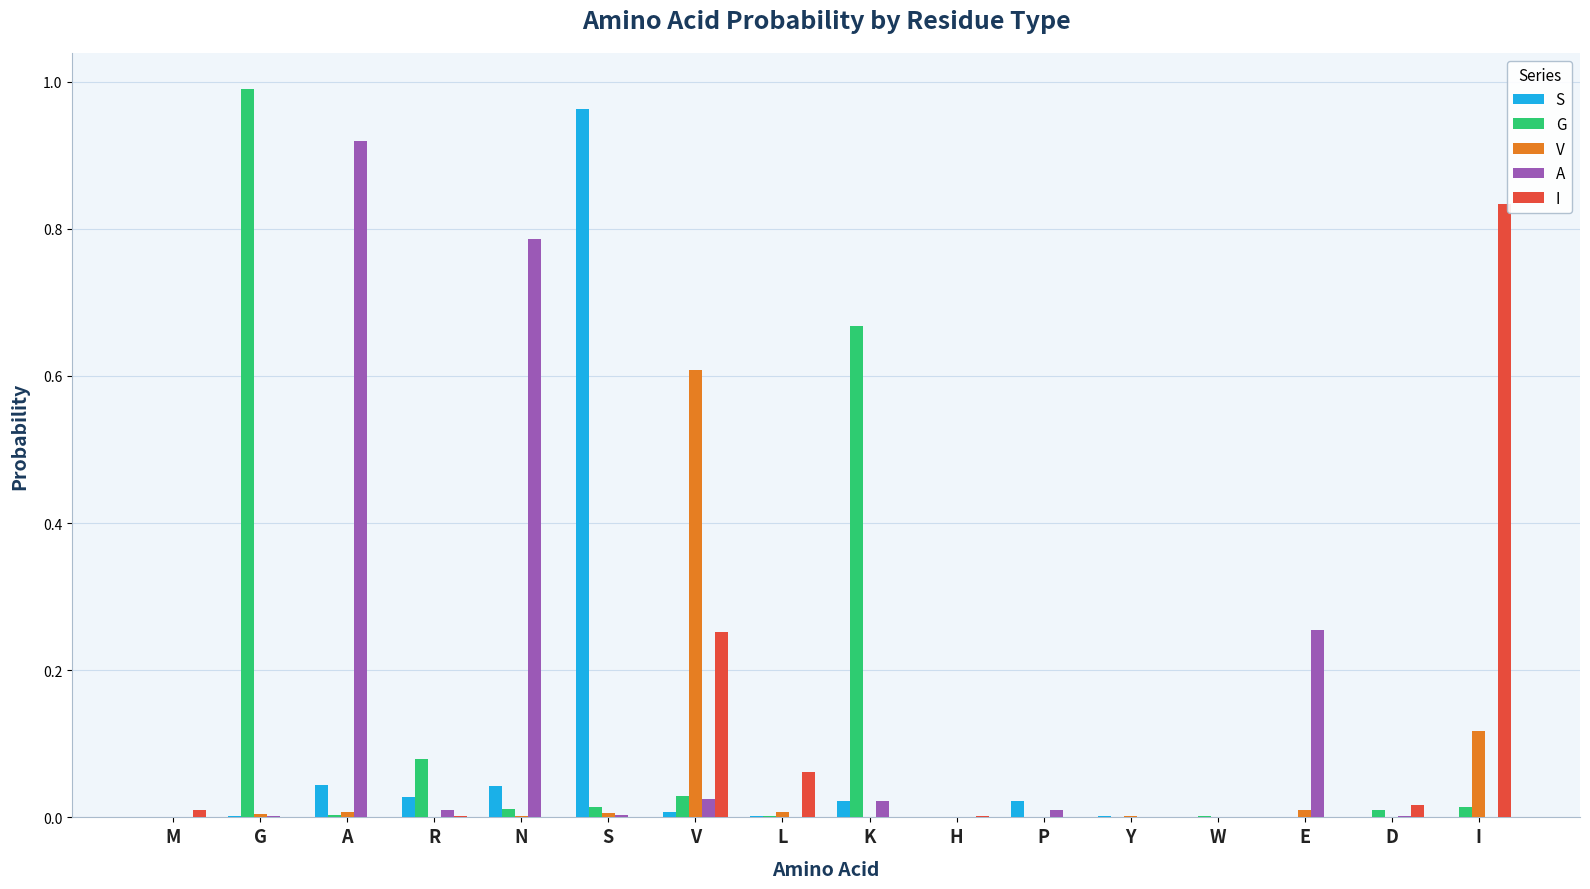

Which series changed the most between R and W?

G